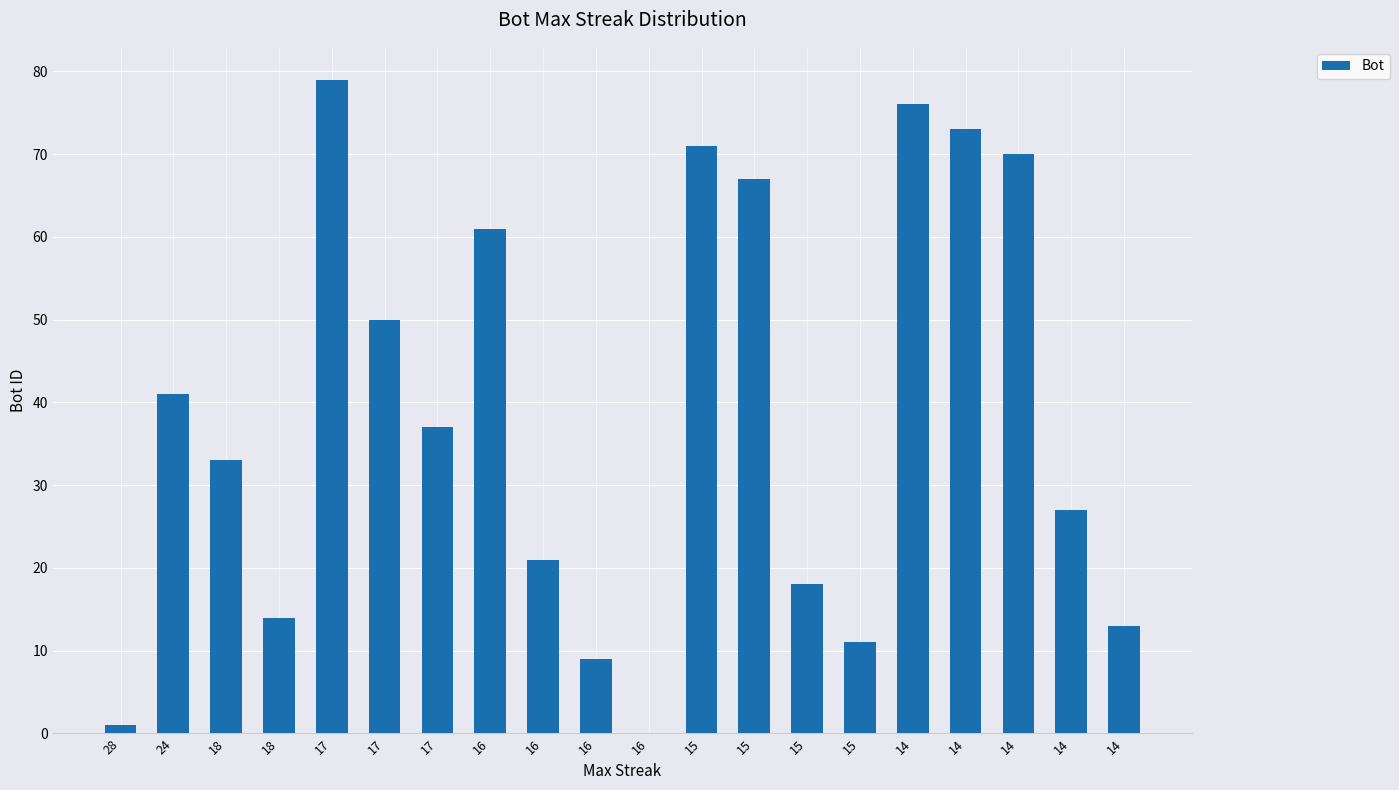

Where is the data nearest to the value 39?

24